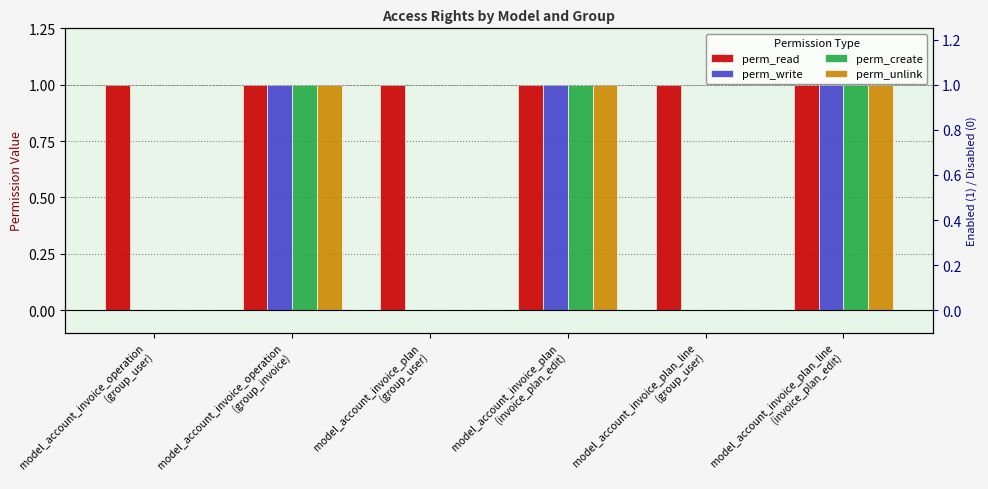

Reading left to right, list all the values displayed in this chart.

perm_read: 1	1	1	1	1	1
perm_write: 0	1	0	1	0	1
perm_create: 0	1	0	1	0	1
perm_unlink: 0	1	0	1	0	1